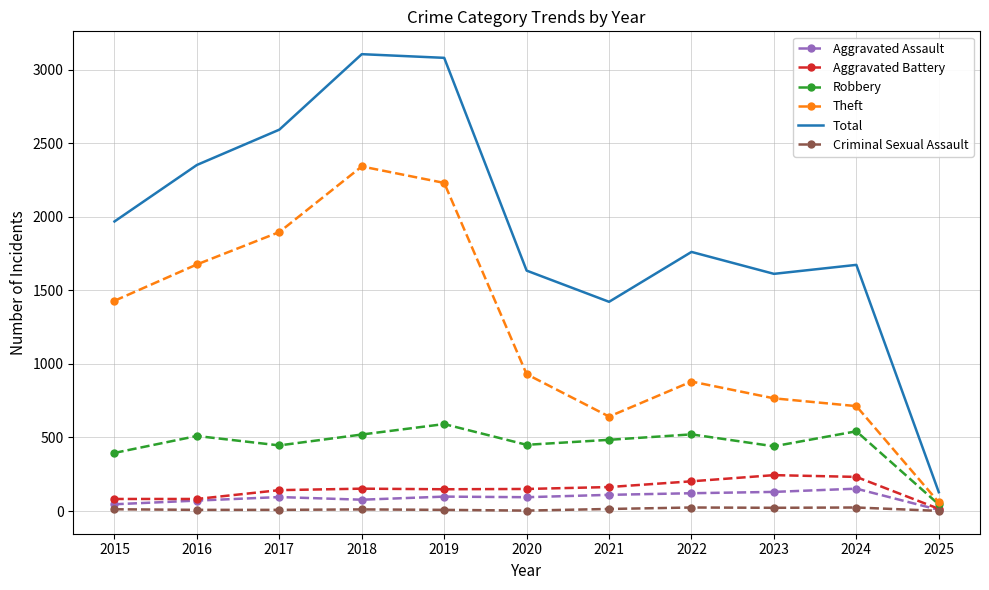

Is it true that Total equals 4109 at 2016?

False